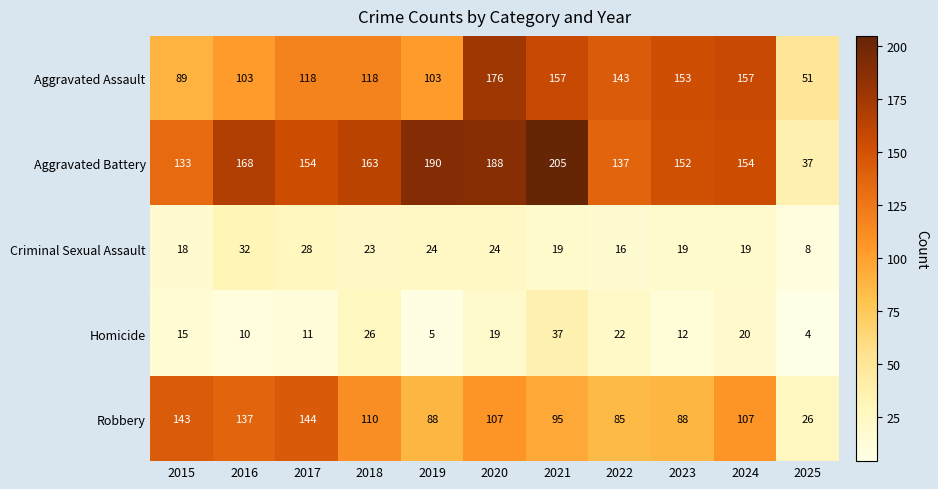

Is it true that Homicide equals 24 at 2015?

False